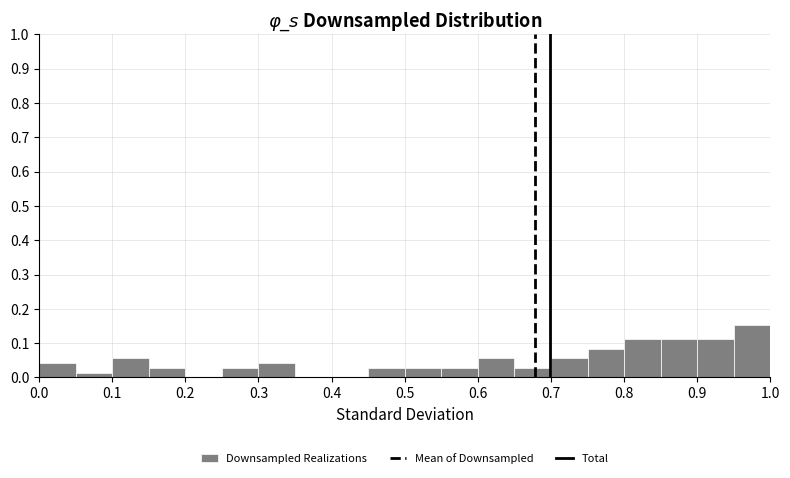

Over which range of the x-axis is the bar tallest?

0.95 to 1.00